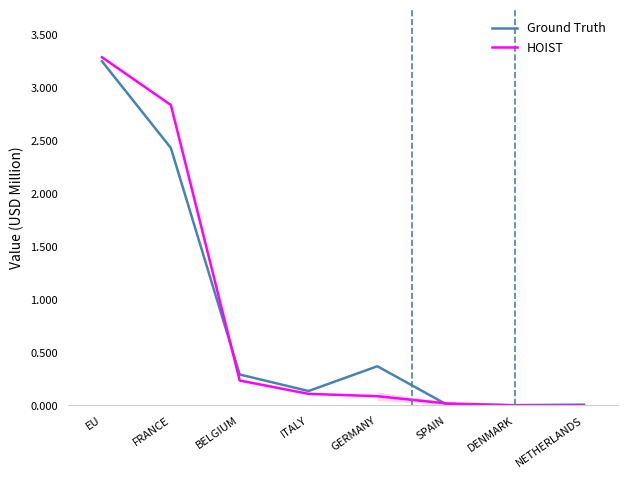

How many categories are shown in the chart?

8